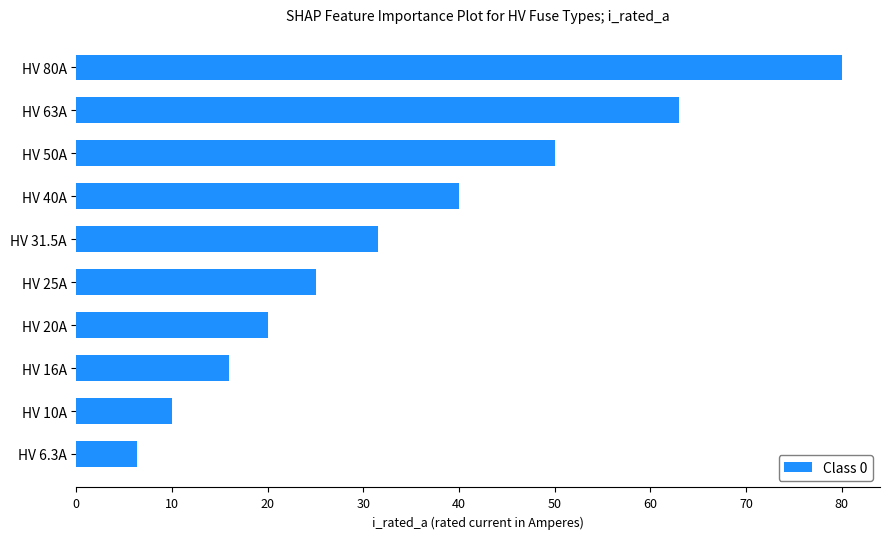

What is the change in value from HV 6.3A to HV 10A?

+3.7